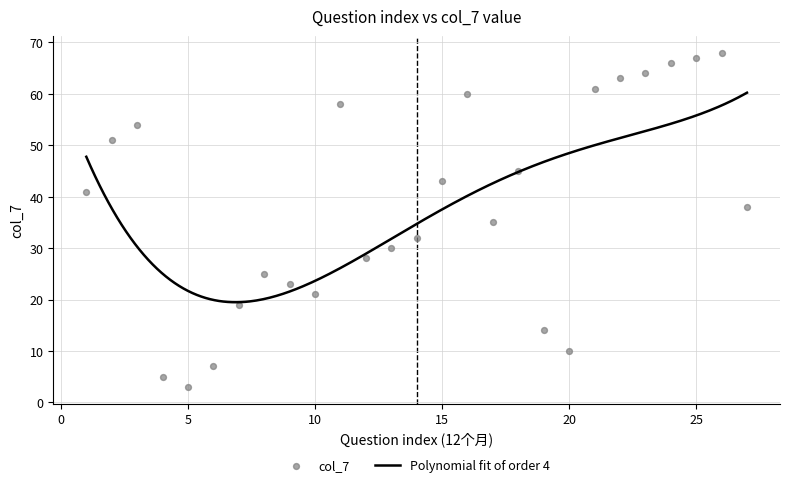

Between 7 and 27, which is larger?

27